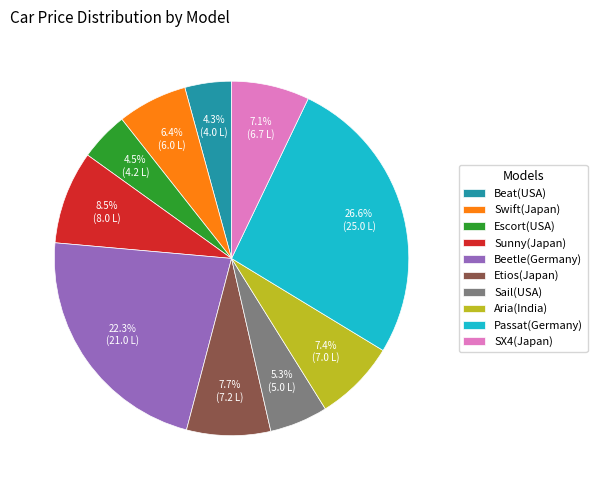

Does Escort(USA) account for over 50% of the chart?

No